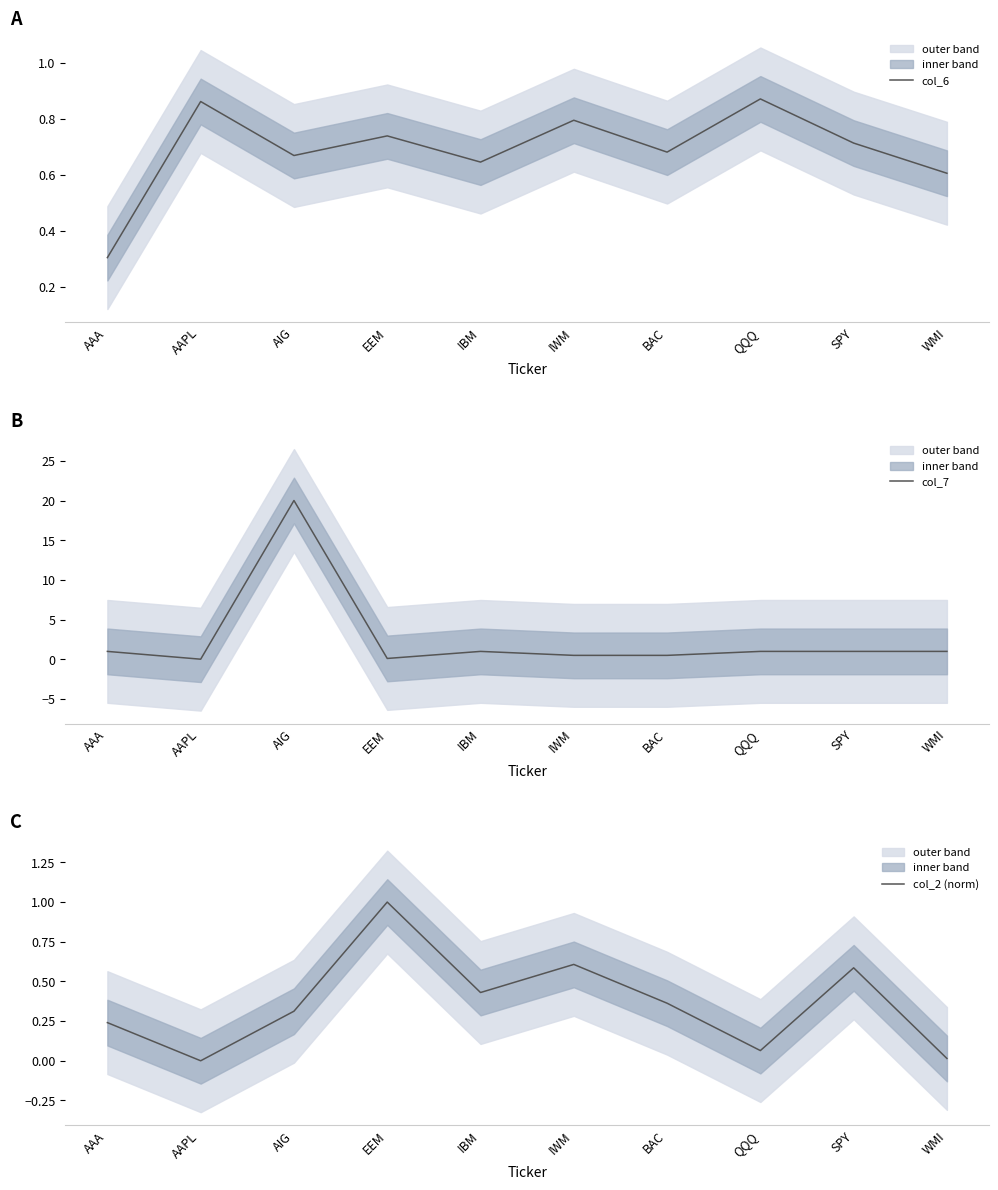

What is the label of the 7th point from the right?

EEM